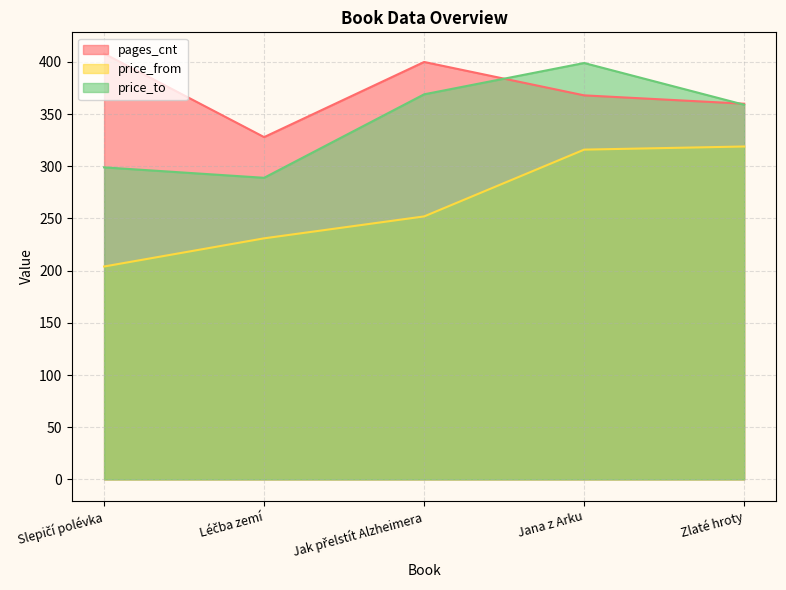

Reading right to left, extract all data points from this chart.

pages_cnt: Zlaté hroty=360	Jana z Arku=368	Jak přelstít Alzheimera=400	Léčba zemí=328	Slepičí polévka=408
price_from: Zlaté hroty=319	Jana z Arku=316	Jak přelstít Alzheimera=252	Léčba zemí=231	Slepičí polévka=204
price_to: Zlaté hroty=359	Jana z Arku=399	Jak přelstít Alzheimera=369	Léčba zemí=289	Slepičí polévka=299